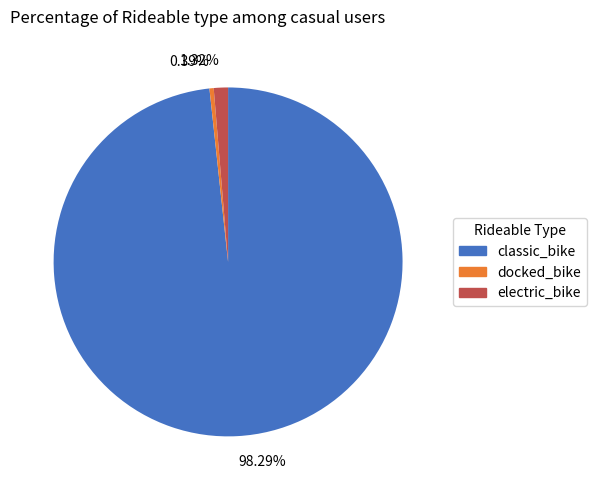

Between docked_bike and electric_bike, which is larger?

electric_bike